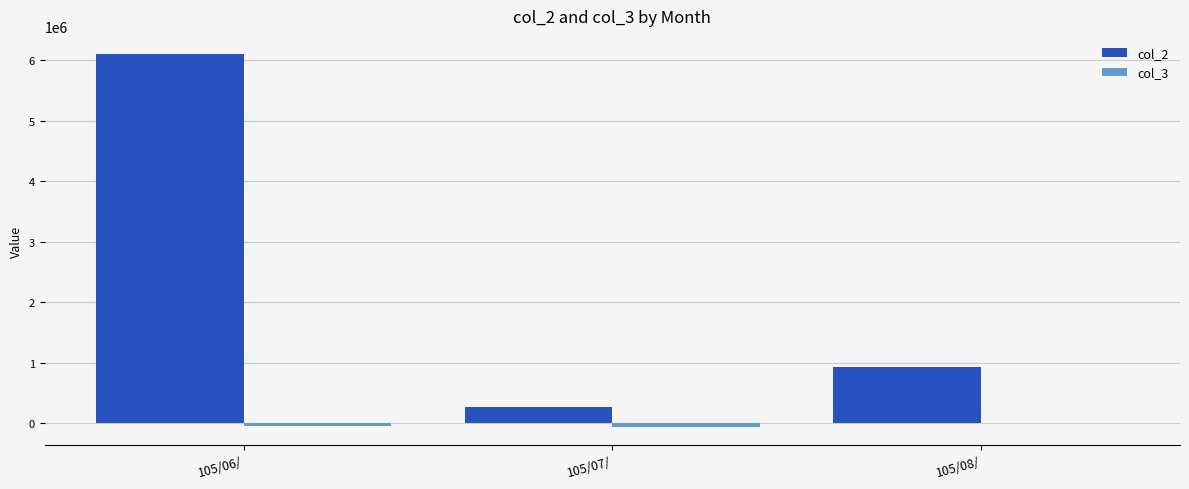

Between 105/06/ and 105/08/, which series saw the biggest shift?

col_2